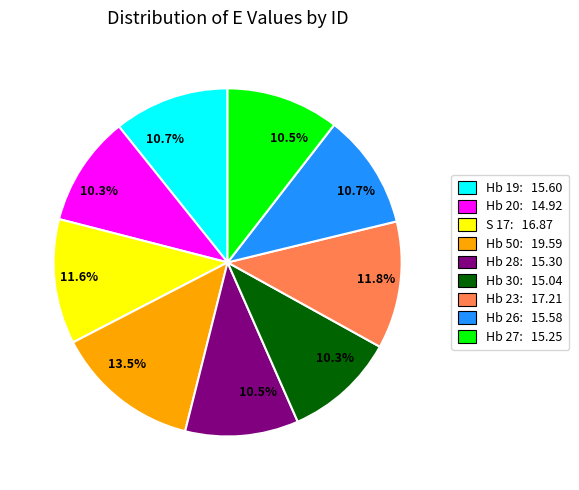

Does any single category account for the majority?

No